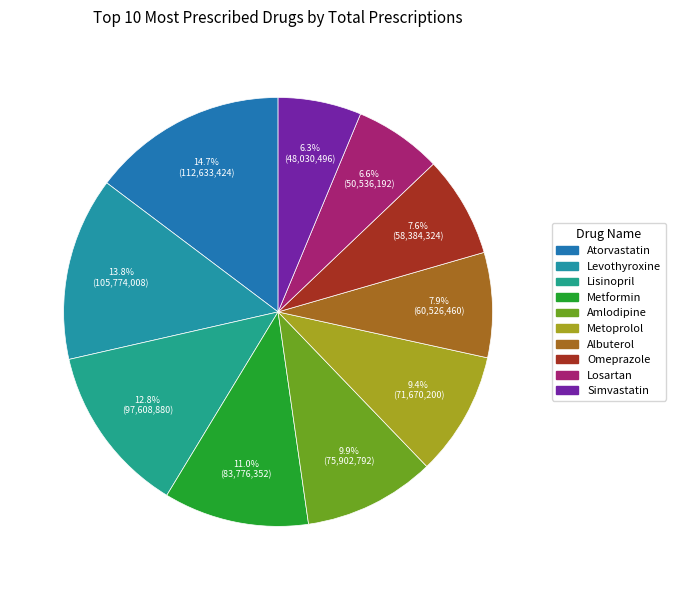

Combined, what portion of the pie is Atorvastatin and Losartan?

21.3%